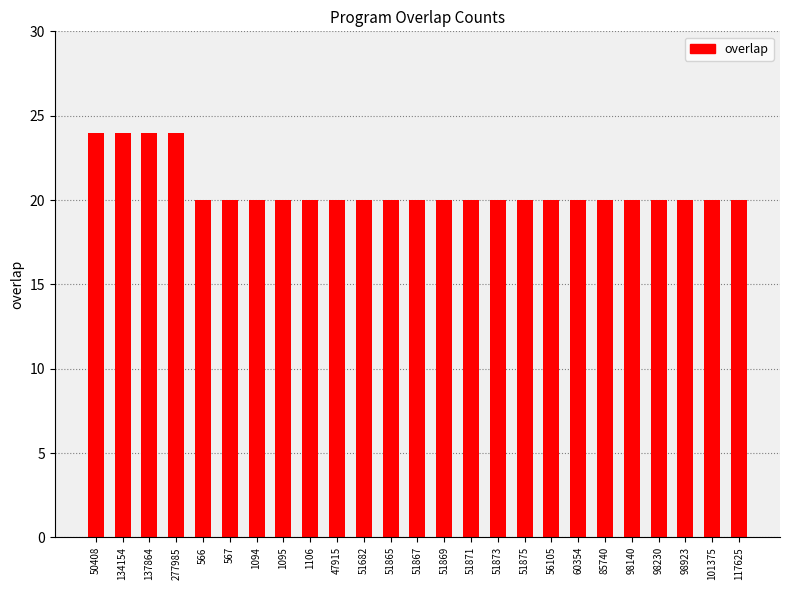

Reading right to left, what are all the values shown in this chart?

20	20	20	20	20	20	20	20	20	20	20	20	20	20	20	20	20	20	20	20	20	24	24	24	24